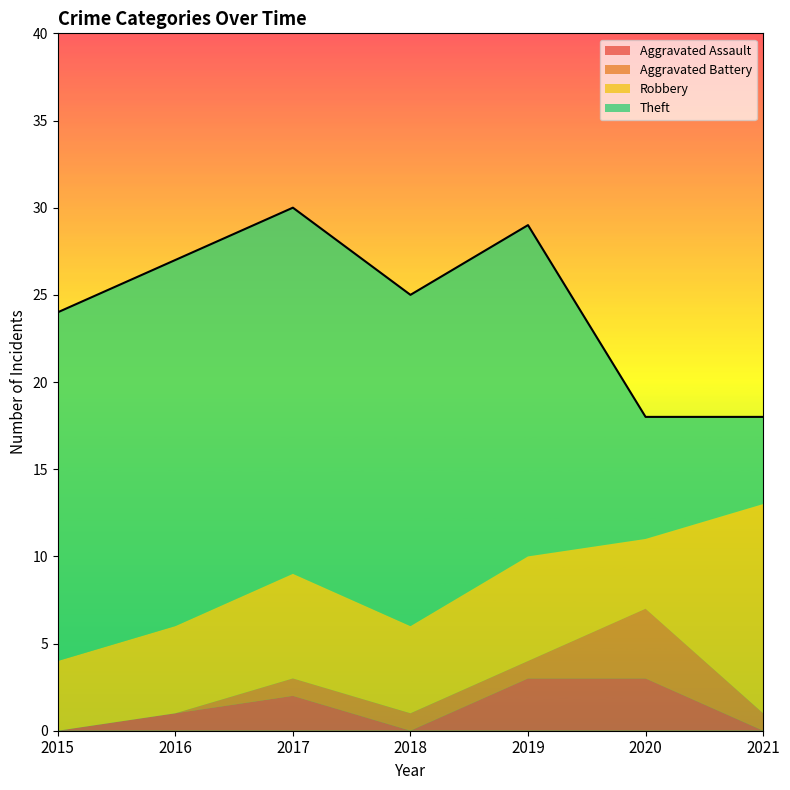

What is the total value across all series at 2019?

29